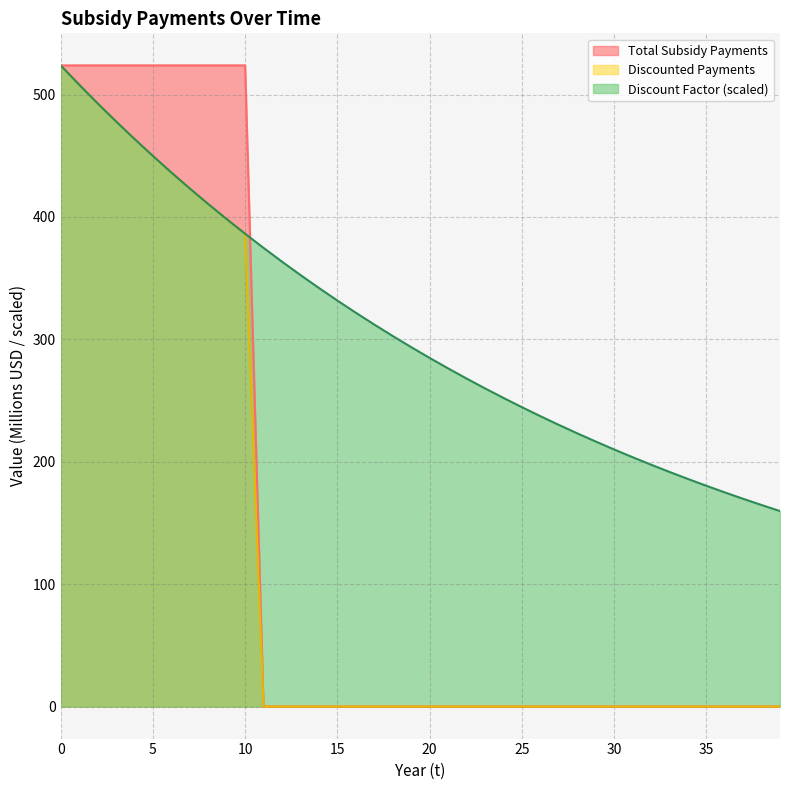

What is the difference between the highest and lowest values at 28?

223.3